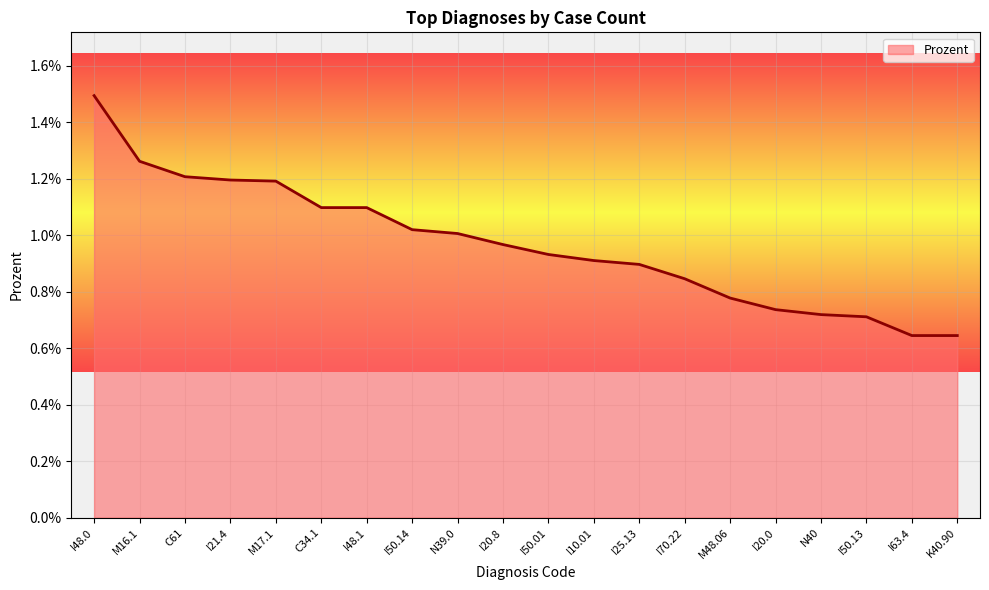

Which label corresponds to the largest value in the chart?

I48.0